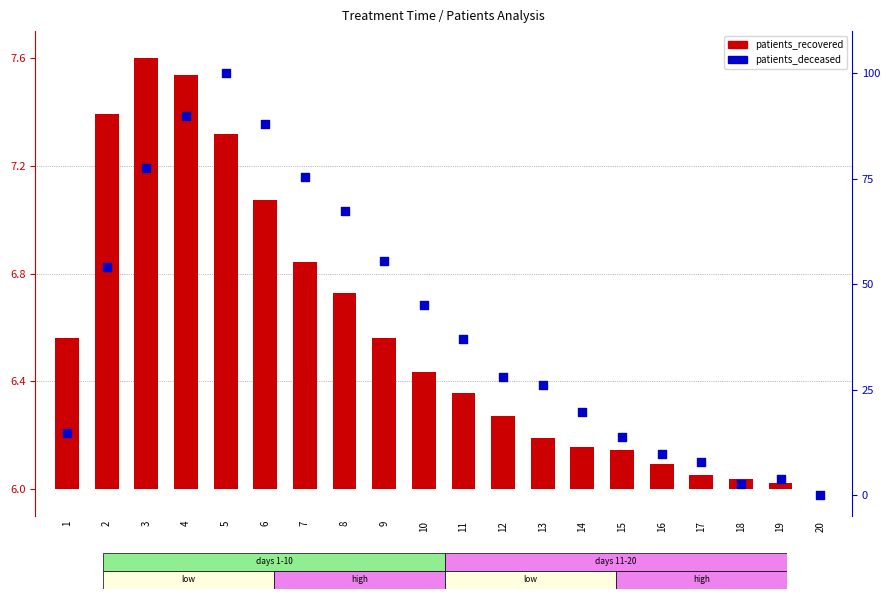

Which series contains the highest Y value?

patients_deceased